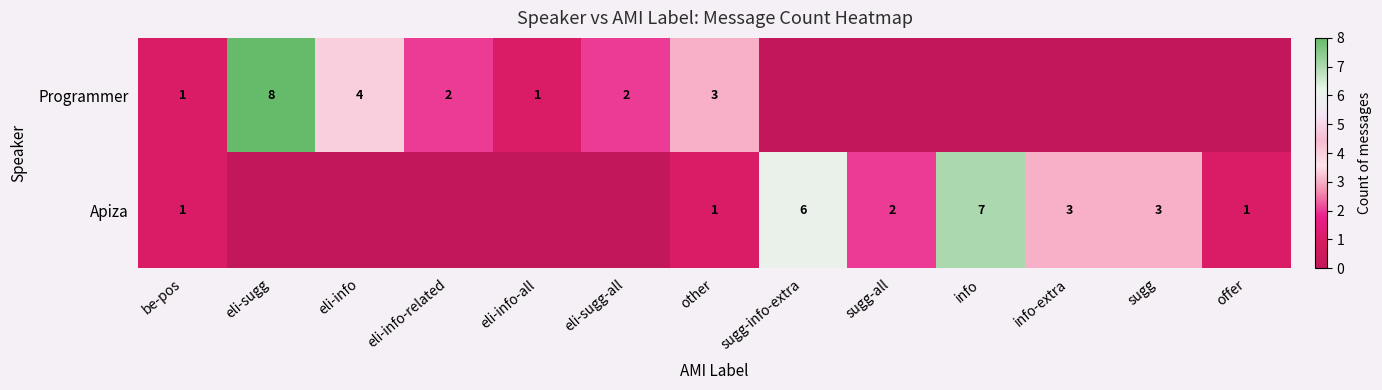

Is the value of Programmer at eli-info greater than the value of Apiza at info?

No